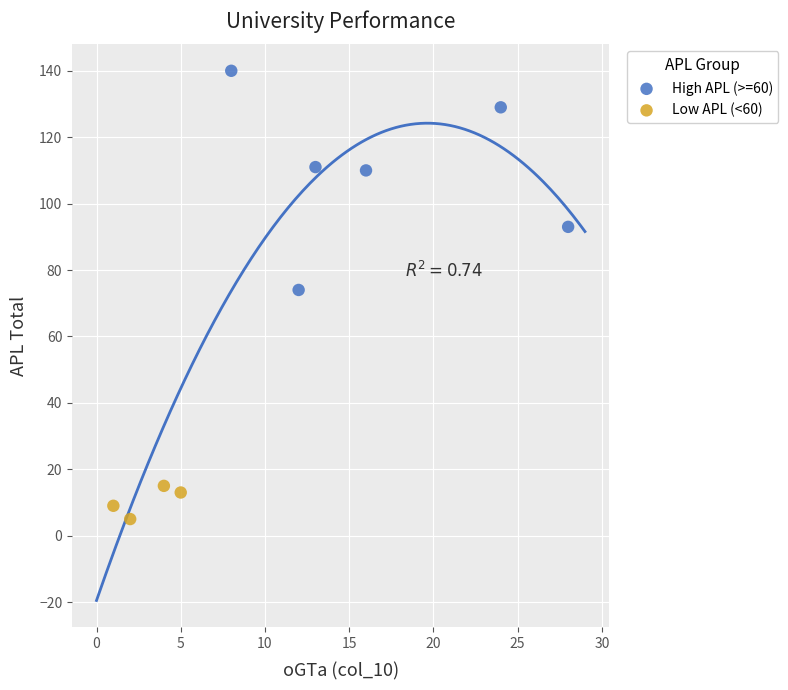

Which series contains the lowest Y value?

Low APL (<60)